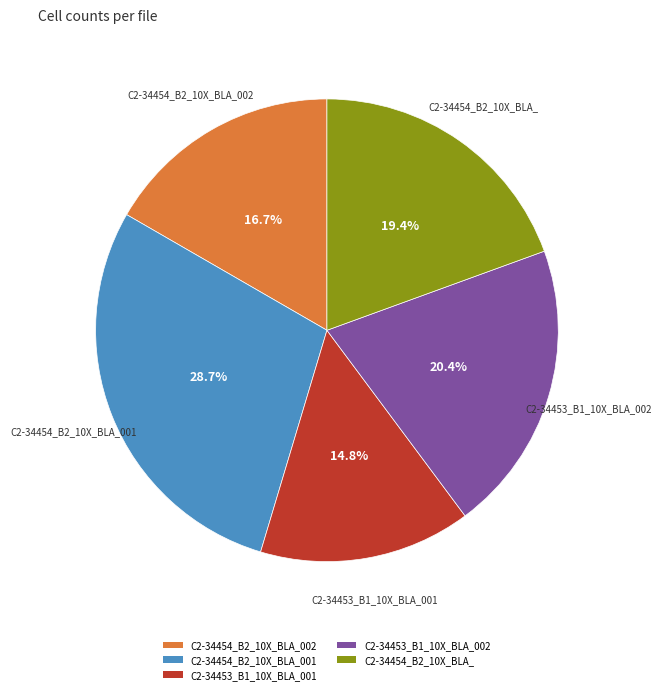

Approximately how many times larger is the value at C2-34454_B2_10X_BLA_ compared to C2-34453_B1_10X_BLA_001?

1.3